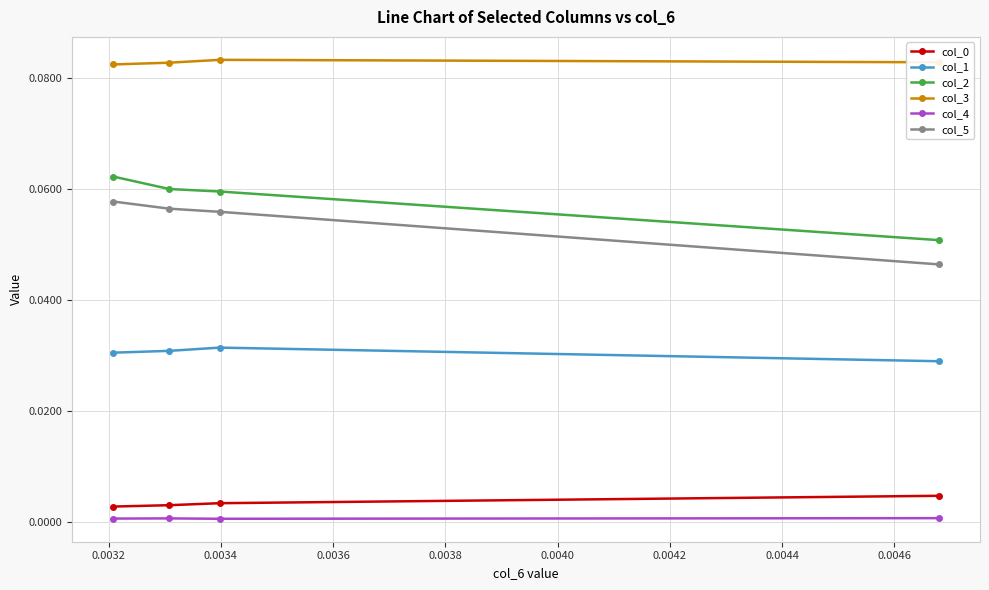

Which series has the largest total across all categories?

col_3